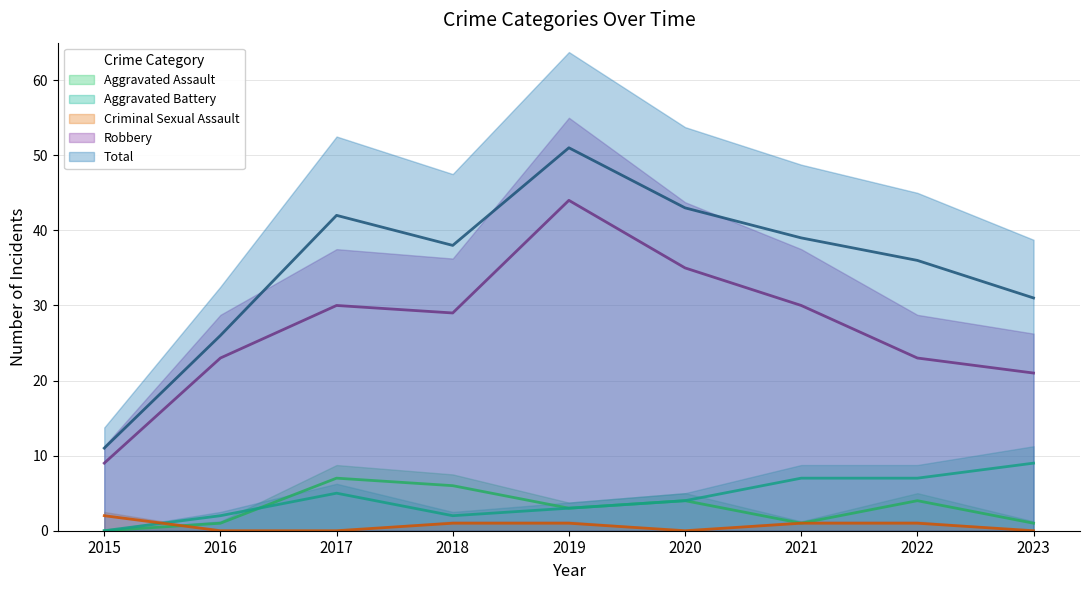

How many positive values does the Aggravated Assault series have?

8